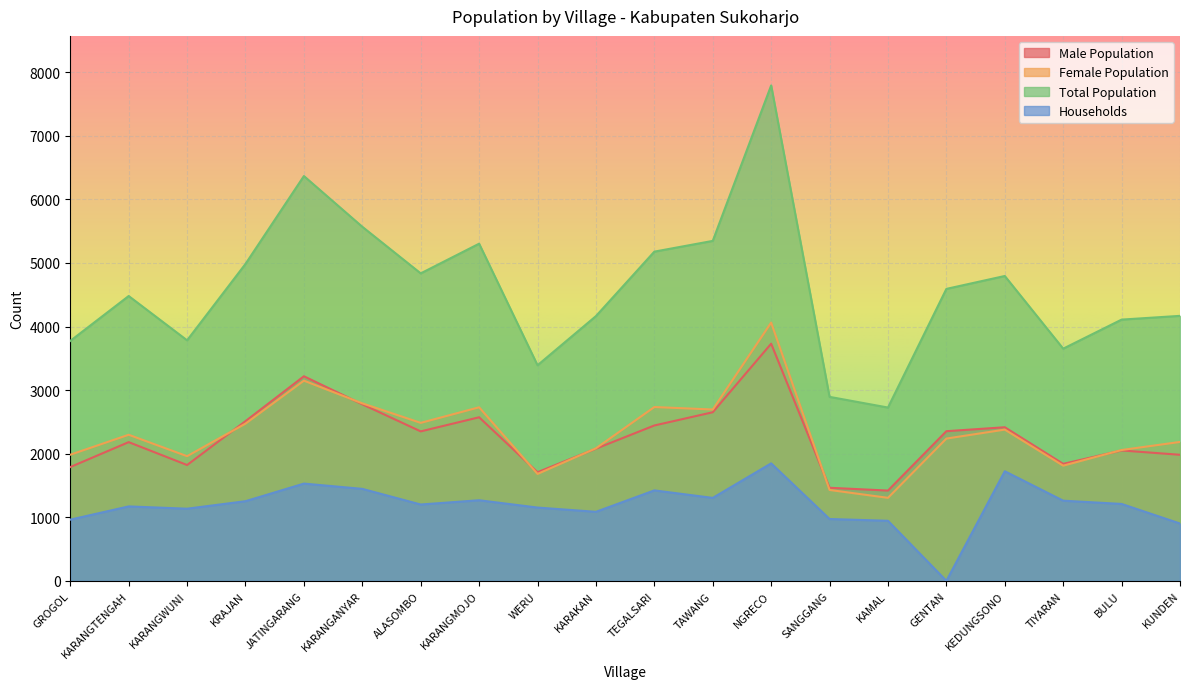

What is the label of the 19th point from the left?

BULU